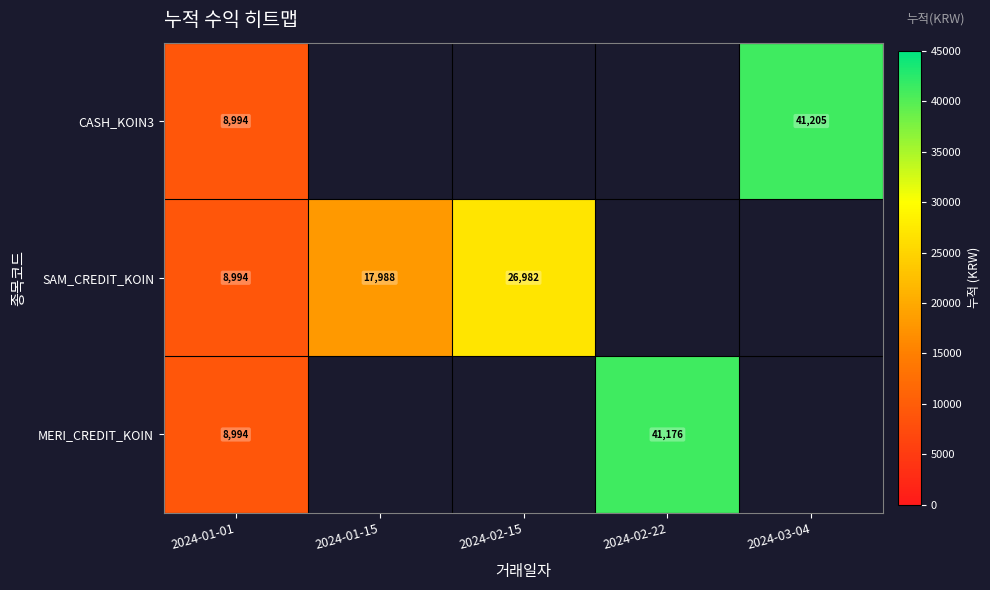

The value of SAM_CREDIT_KOIN at 2024-02-15 is 18596. True or false?

False